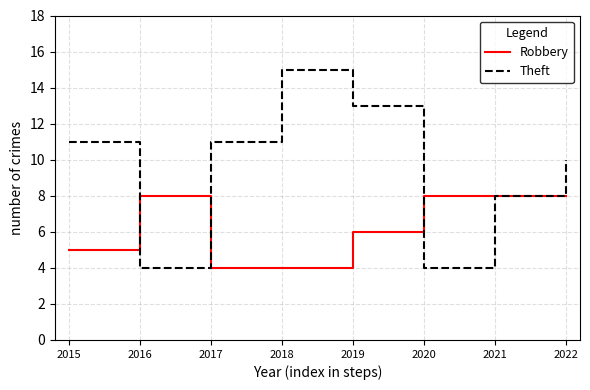

Which series changed the most between 2019 and 2021?

Theft